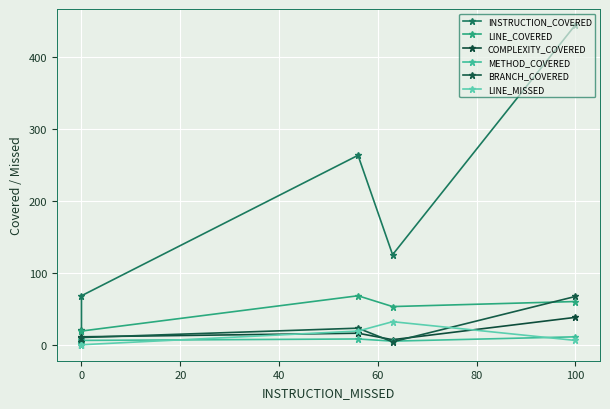

What is the difference between the maximum and second lowest values in the LINE_MISSED series?

32